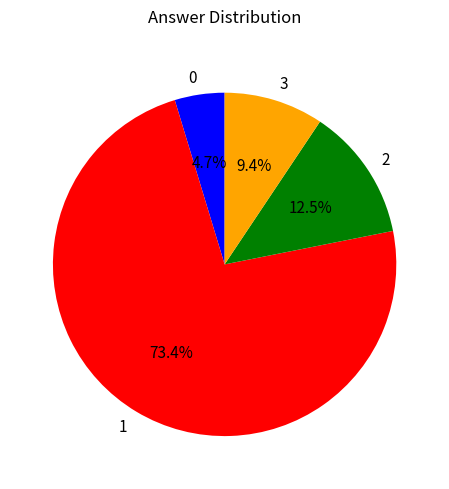

Approximately how many times larger is the value at 1 compared to 3?

7.8